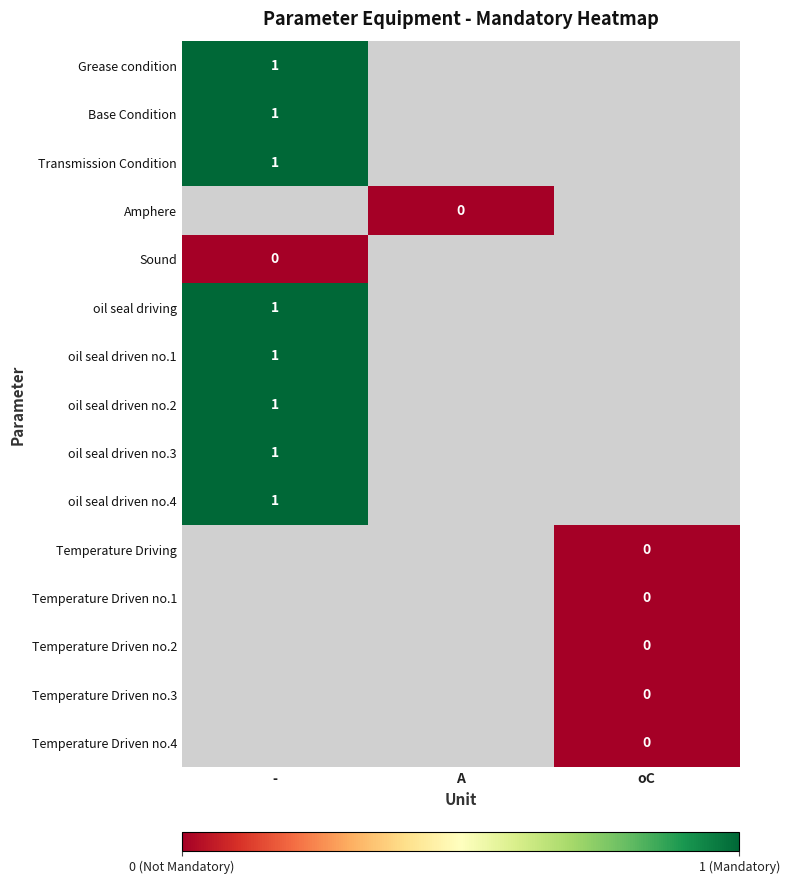

What is the greatest value displayed?

1.0